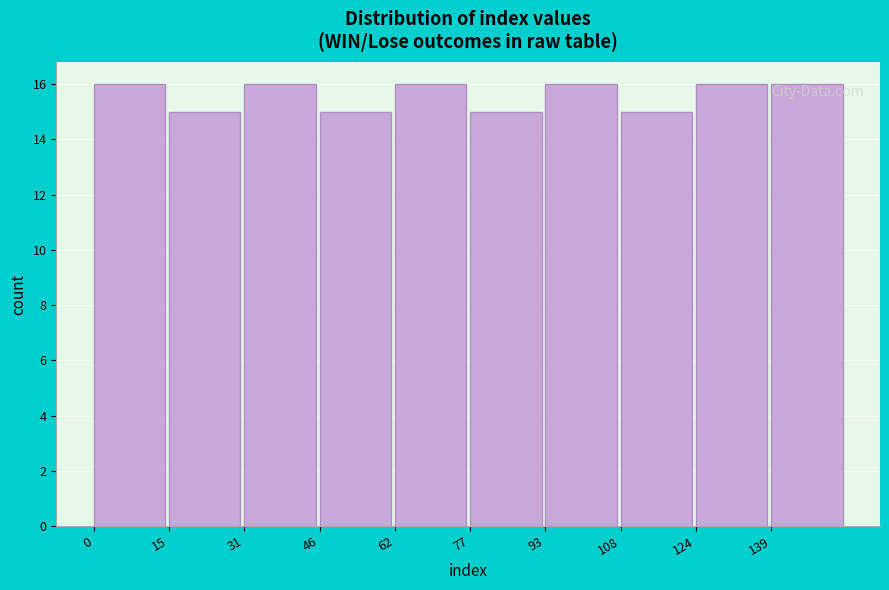

Reading left to right, list every bar in this chart as the range it spans on the x-axis followed by its height. Neither the bar edges nor the heights are printed on the chart, so give them approximately, as read against the axes.

0.0 to 15.5: 16
15.5 to 31.0: 15
31.0 to 46.5: 16
46.5 to 62.0: 15
62.0 to 77.5: 16
77.5 to 93.0: 15
93.0 to 108.5: 16
108.5 to 124.0: 15
124.0 to 139.5: 16
139.5 to 155.0: 16